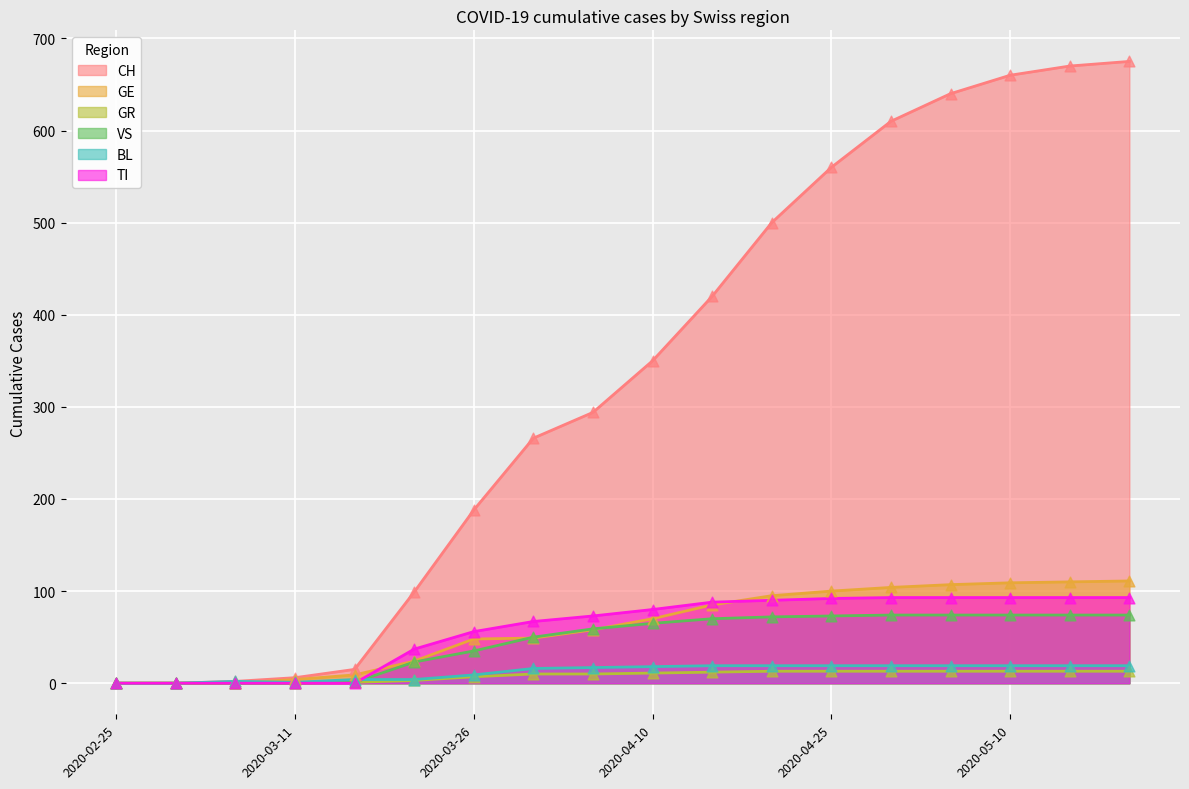

At which category is the sum across all series the highest?

2020-05-20